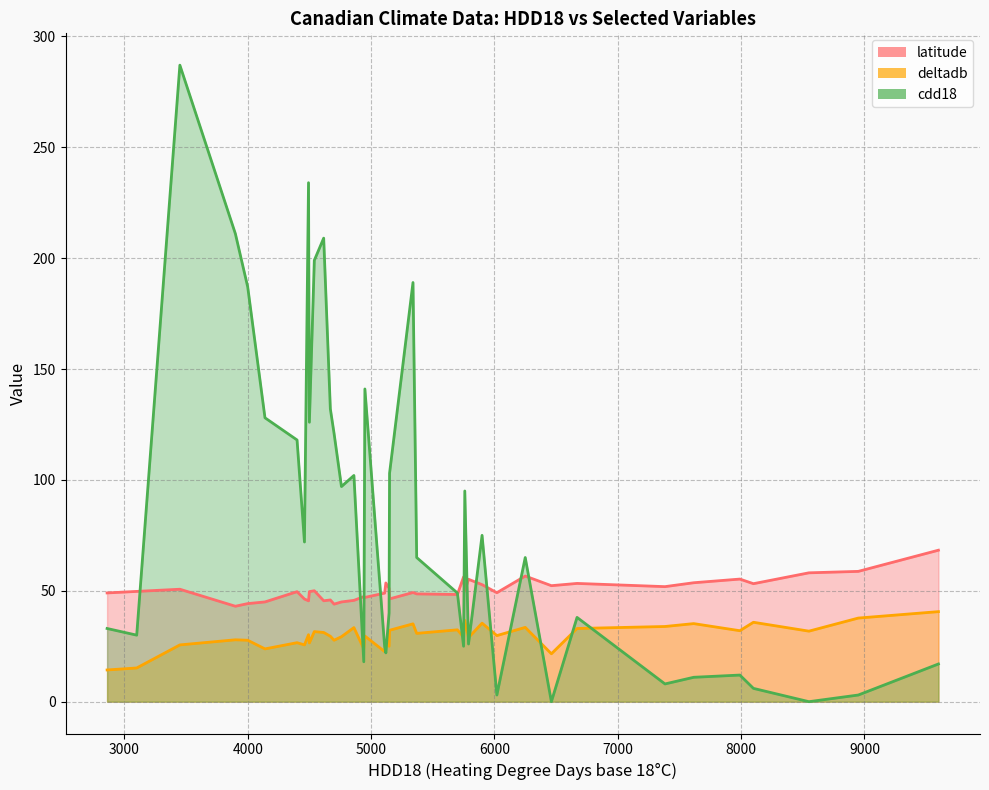

What is the difference between the highest and lowest values at 16?

20.3